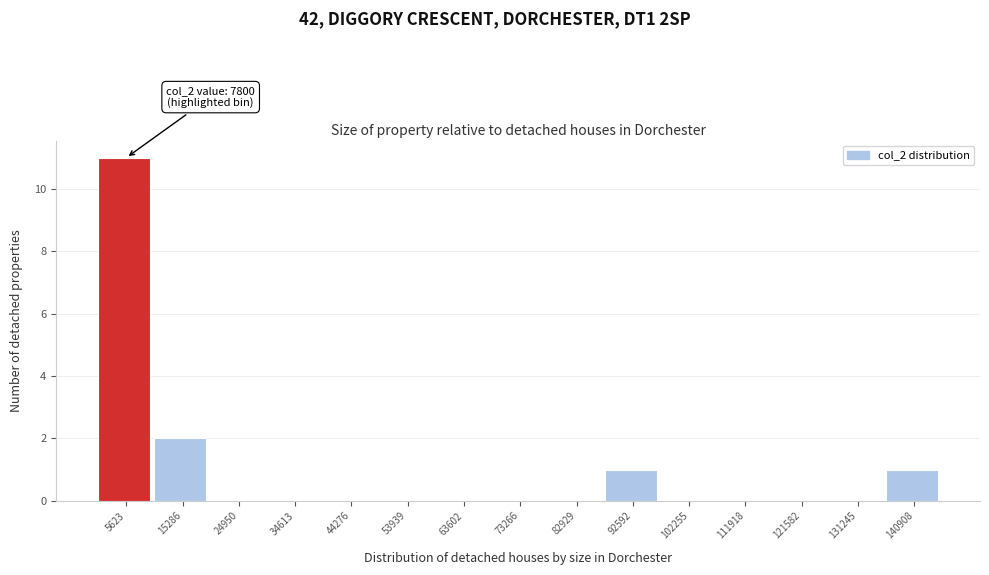

Which range on the x-axis has the tallest bar?

1000 to 10000